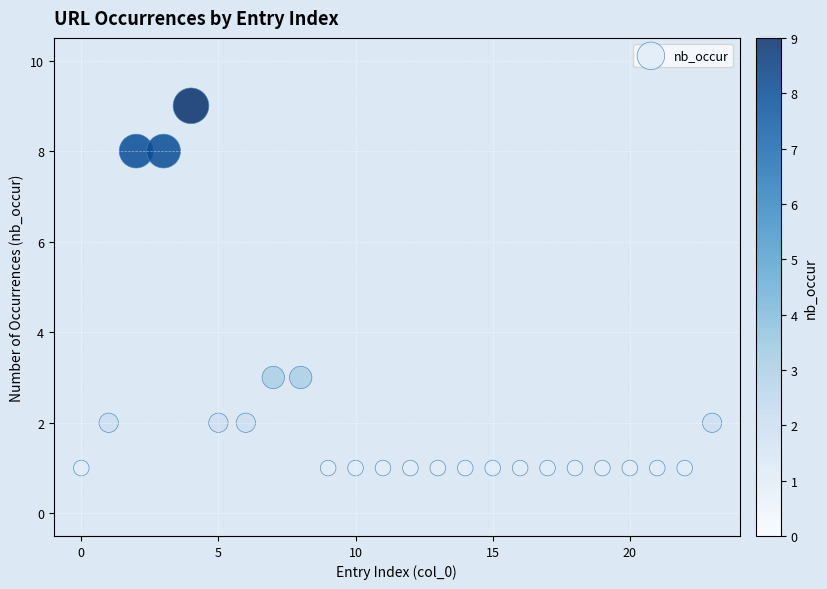

What is the range of Y values (max minus min)?

8